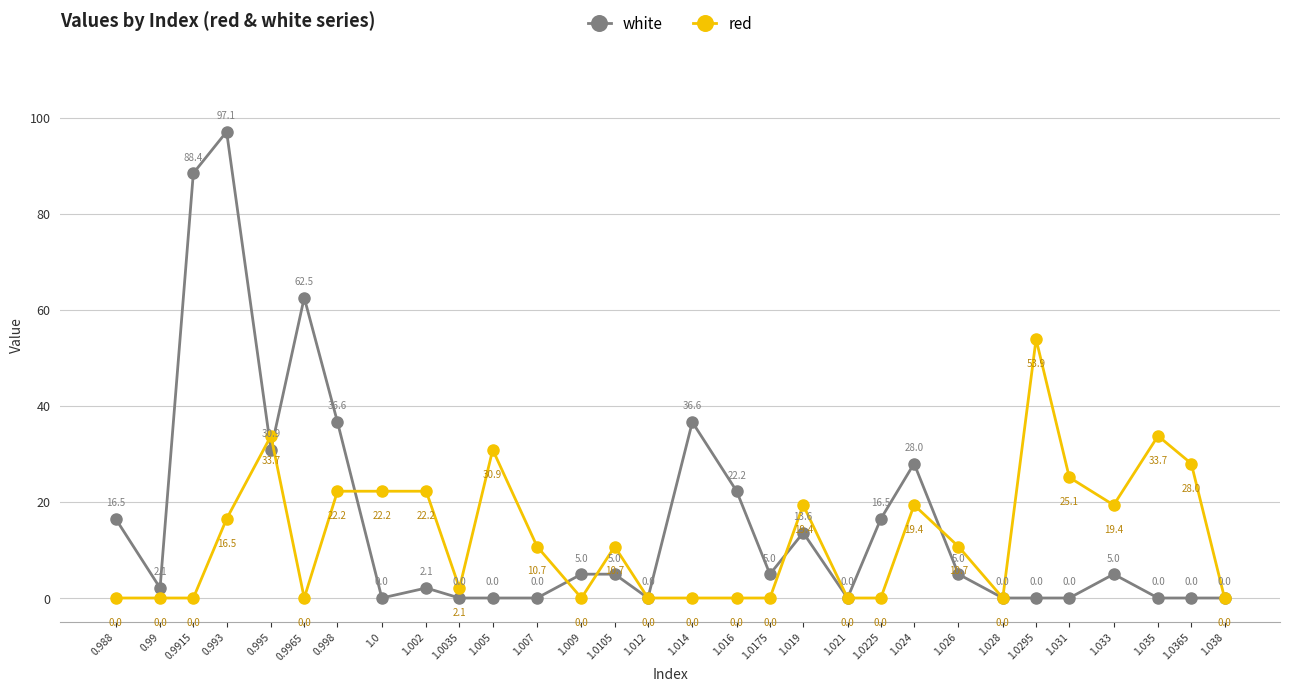

Reading left to right, what are all the values shown in this chart?

white: 0.988=16.5	0.99=2.1	0.9915=88.4	0.993=97.1	0.995=30.9	0.9965=62.5	0.998=36.6	1.0=0.0	1.002=2.1	1.0035=0.0	1.005=0.0	1.007=0.0	1.009=5.0	1.0105=5.0	1.012=0.0	1.014=36.6	1.016=22.2	1.0175=5.0	1.019=13.6	1.021=0.0	1.0225=16.5	1.024=28.0	1.026=5.0	1.028=0.0	1.0295=0.0	1.031=0.0	1.033=5.0	1.035=0.0	1.0365=0.0	1.038=0.0
red: 0.988=0.0	0.99=0.0	0.9915=0.0	0.993=16.5	0.995=33.7	0.9965=0.0	0.998=22.2	1.0=22.2	1.002=22.2	1.0035=2.1	1.005=30.9	1.007=10.7	1.009=0.0	1.0105=10.7	1.012=0.0	1.014=0.0	1.016=0.0	1.0175=0.0	1.019=19.4	1.021=0.0	1.0225=0.0	1.024=19.4	1.026=10.7	1.028=0.0	1.0295=53.9	1.031=25.1	1.033=19.4	1.035=33.7	1.0365=28.0	1.038=0.0